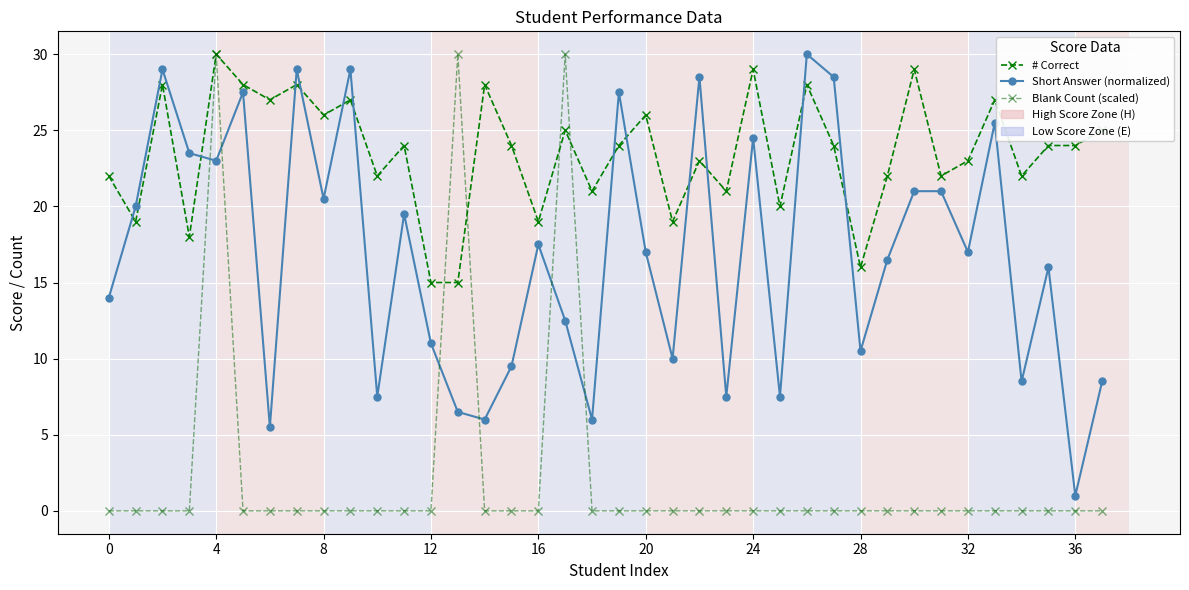

True or false: # Correct and Short Answer (normalized) intersect in this chart.

True